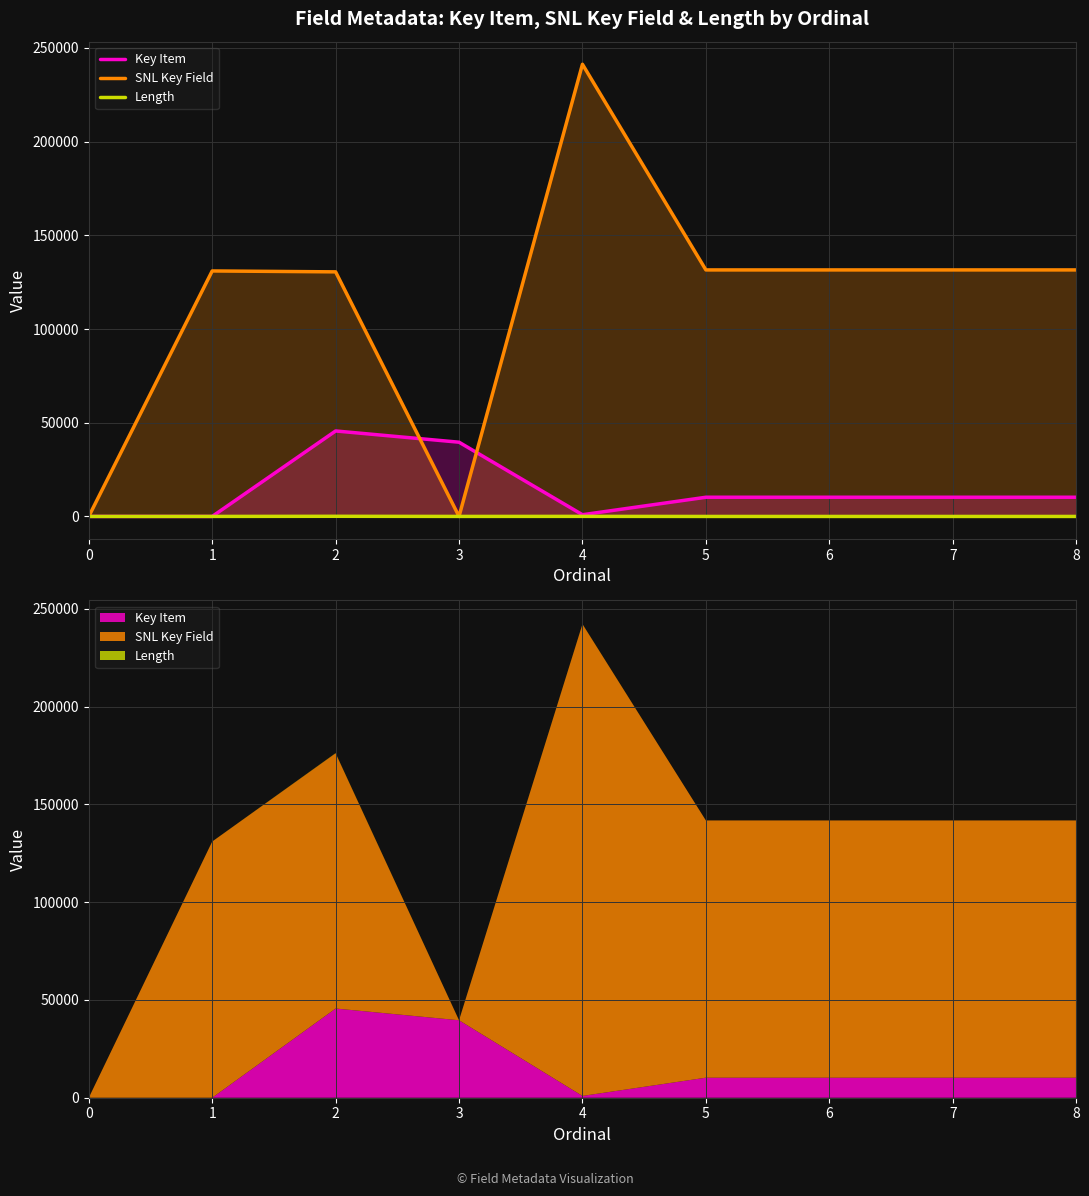

Where does the Length series first go above 1?

1